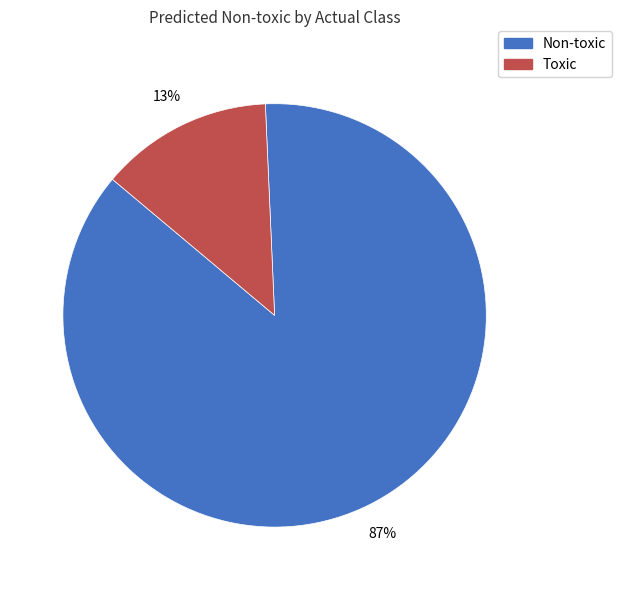

Rank the categories by value from highest to lowest.

Non-toxic, Toxic